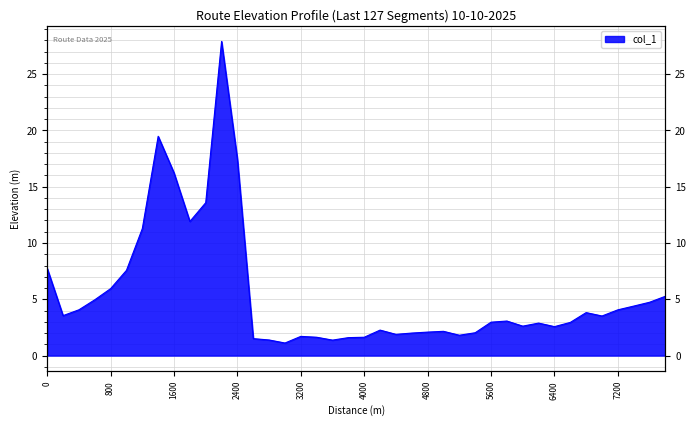

What is the sum of the values at 1400 and 3600?

20.9